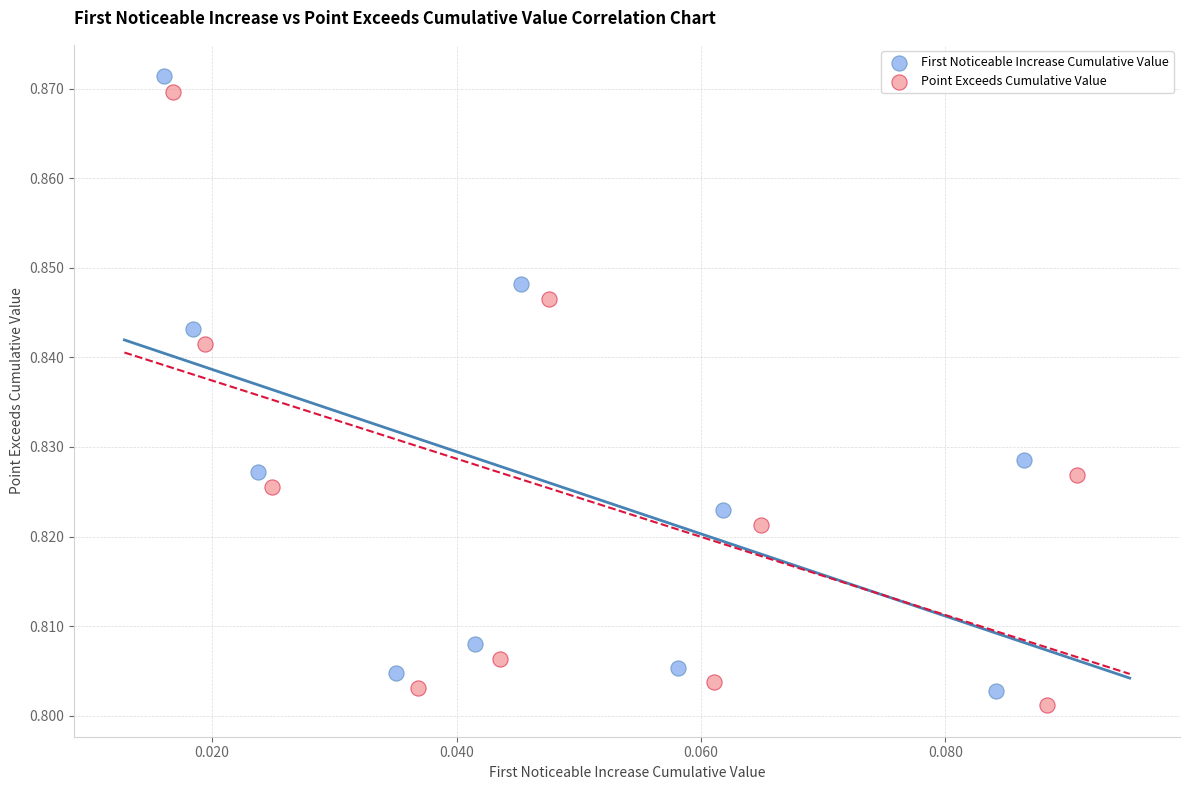

What are all the series names shown in the legend?

First Noticeable Increase Cumulative Value, Point Exceeds Cumulative Value